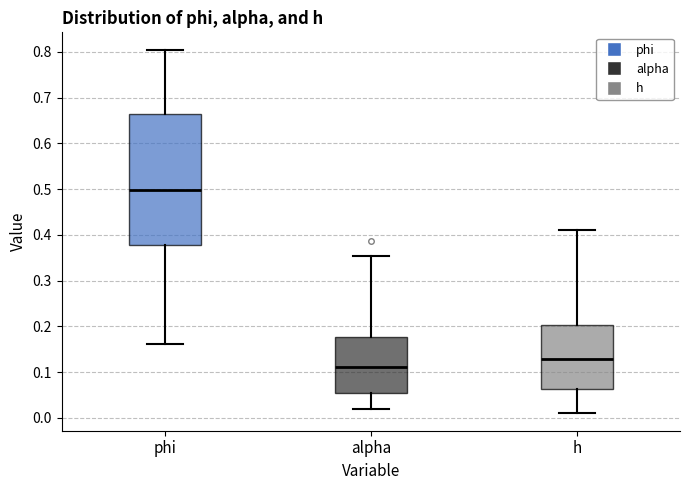

Where does the lower whisker of the box for h end on the y-axis? The values are not printed on the chart, so give them approximately, as read against the axis.

0.01